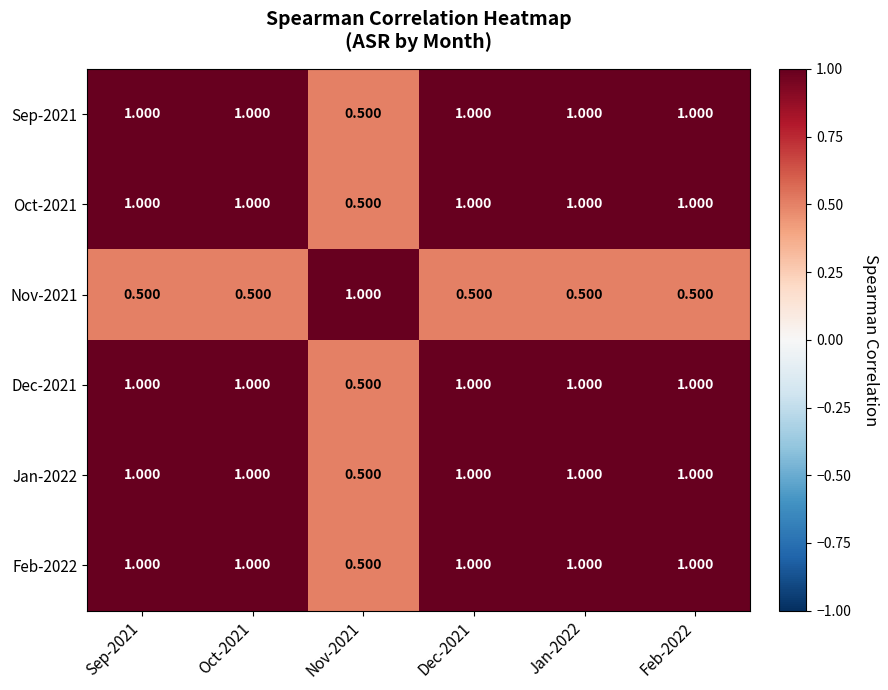

Which series has the widest spread of values?

Sep-2021